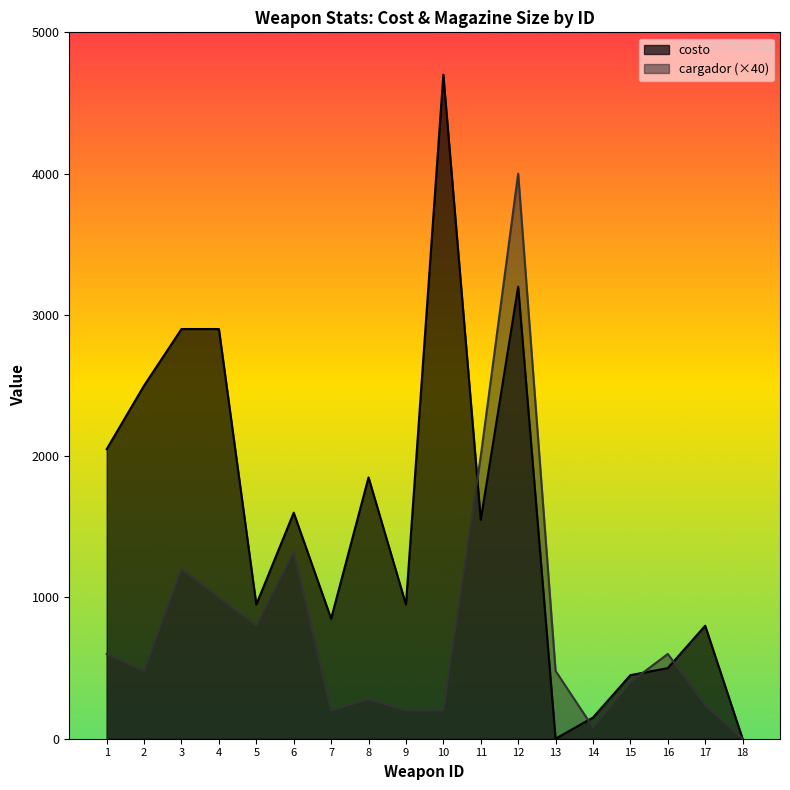

Where is the first local maximum for costo?

6